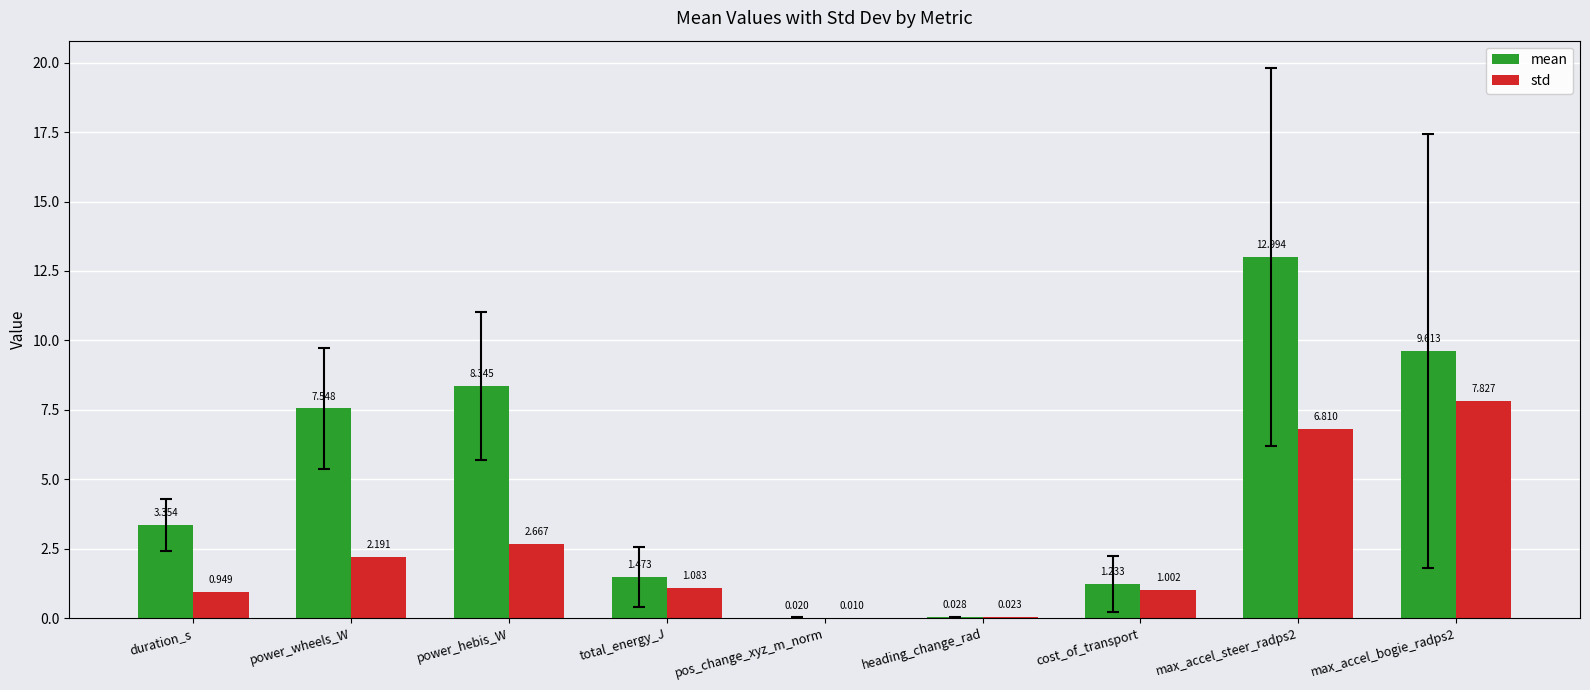

At which label is std closest to 3?

power_hebis_W